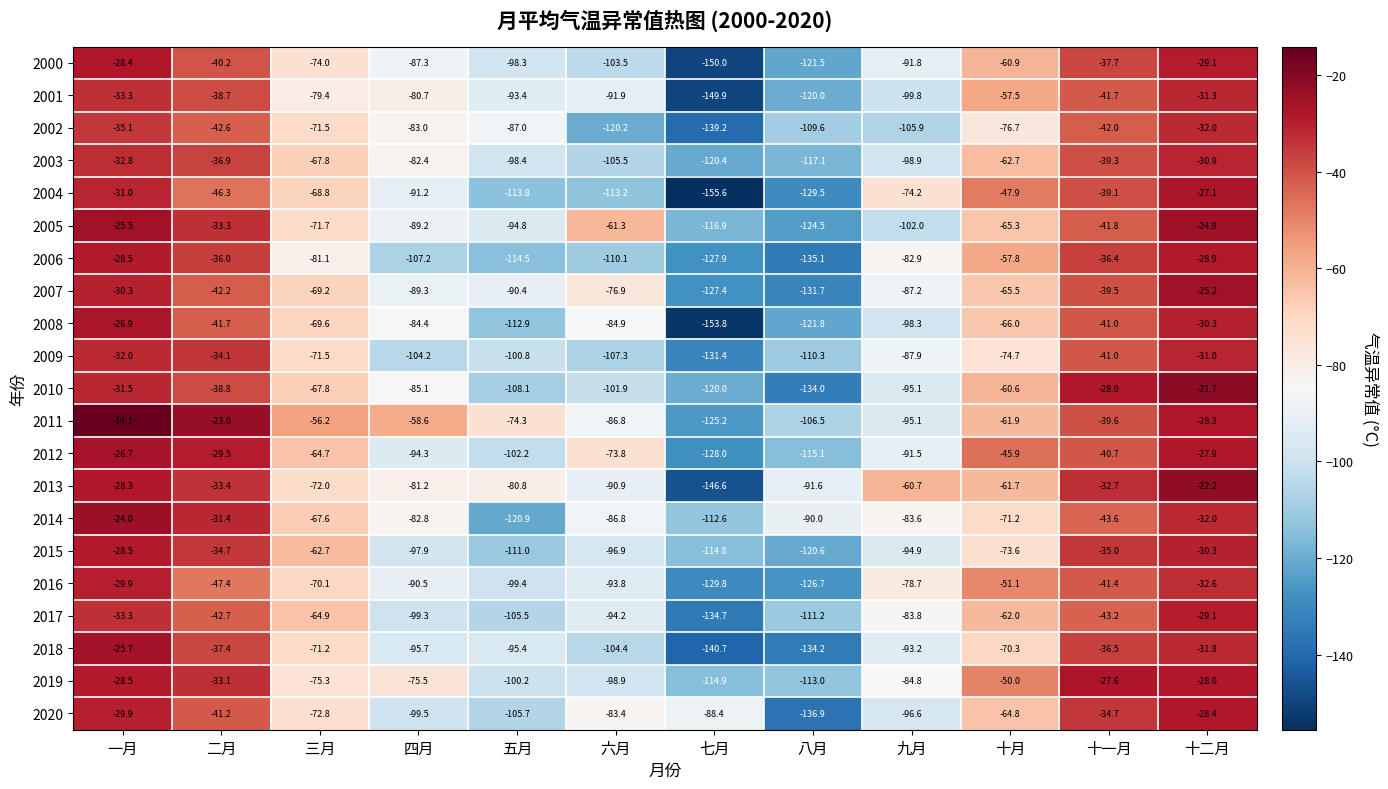

Which series has the largest total across all categories?

2011